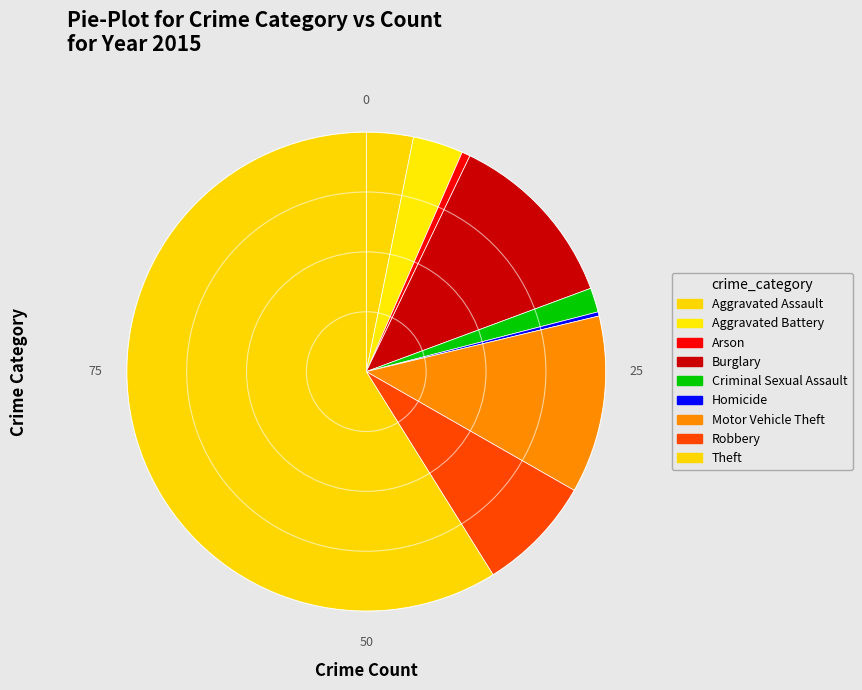

Is Theft the majority of the pie?

Yes